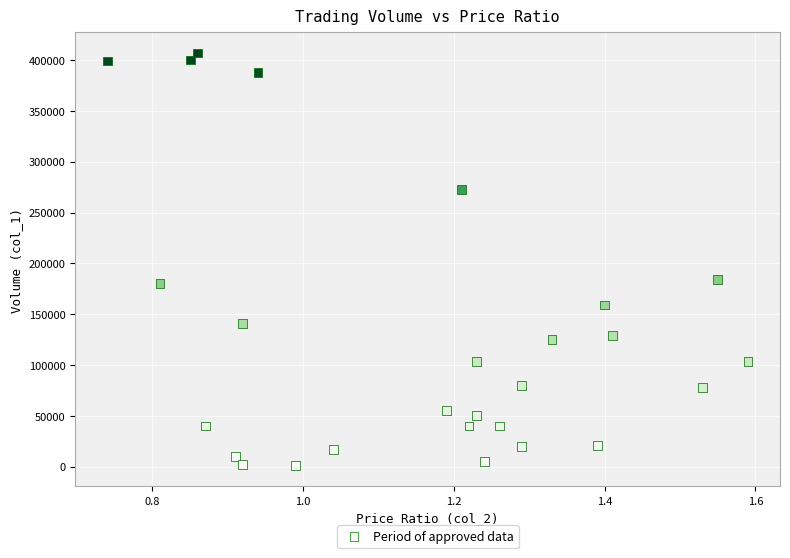

What is the range of Y values (max minus min)?

406000